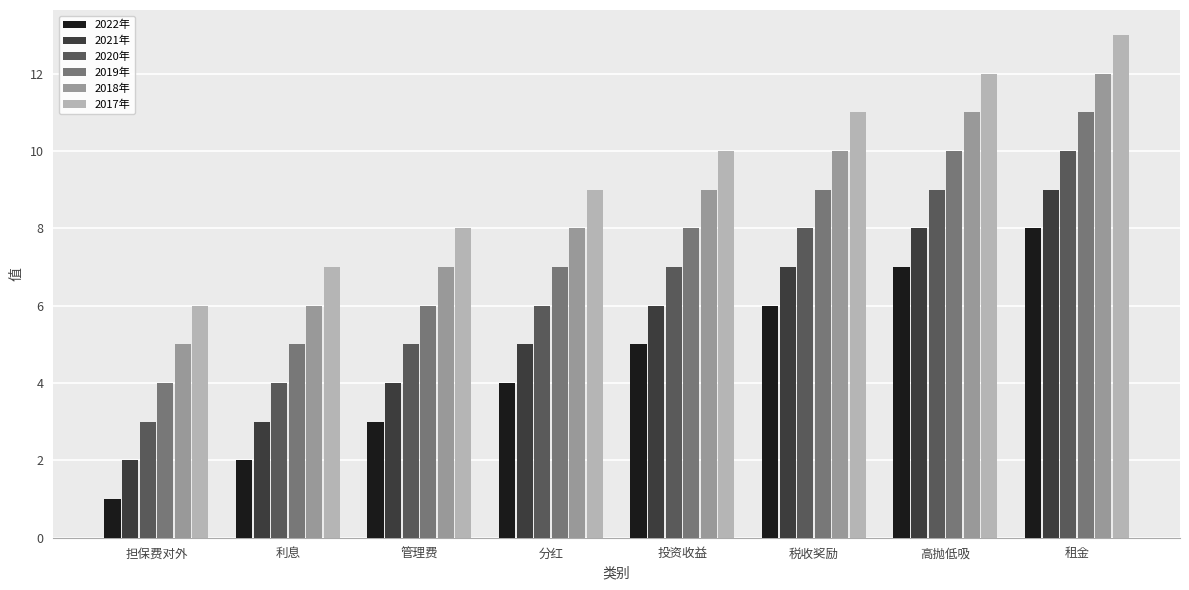

How many values in the 2018年 series are below 9?

4